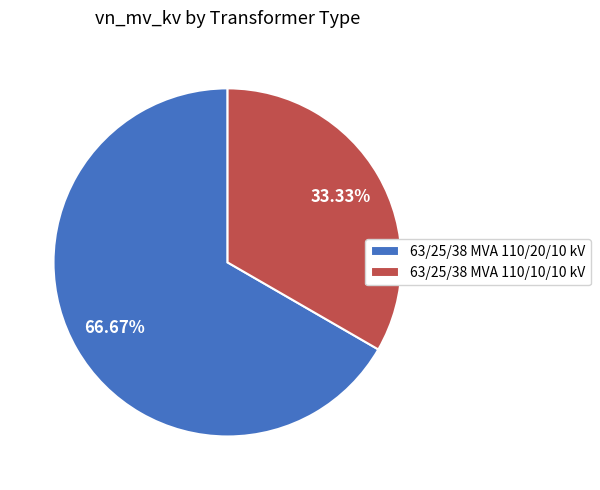

The 63/25/38 MVA 110/10/10 kV slice represents 27% of the pie. True or false?

False